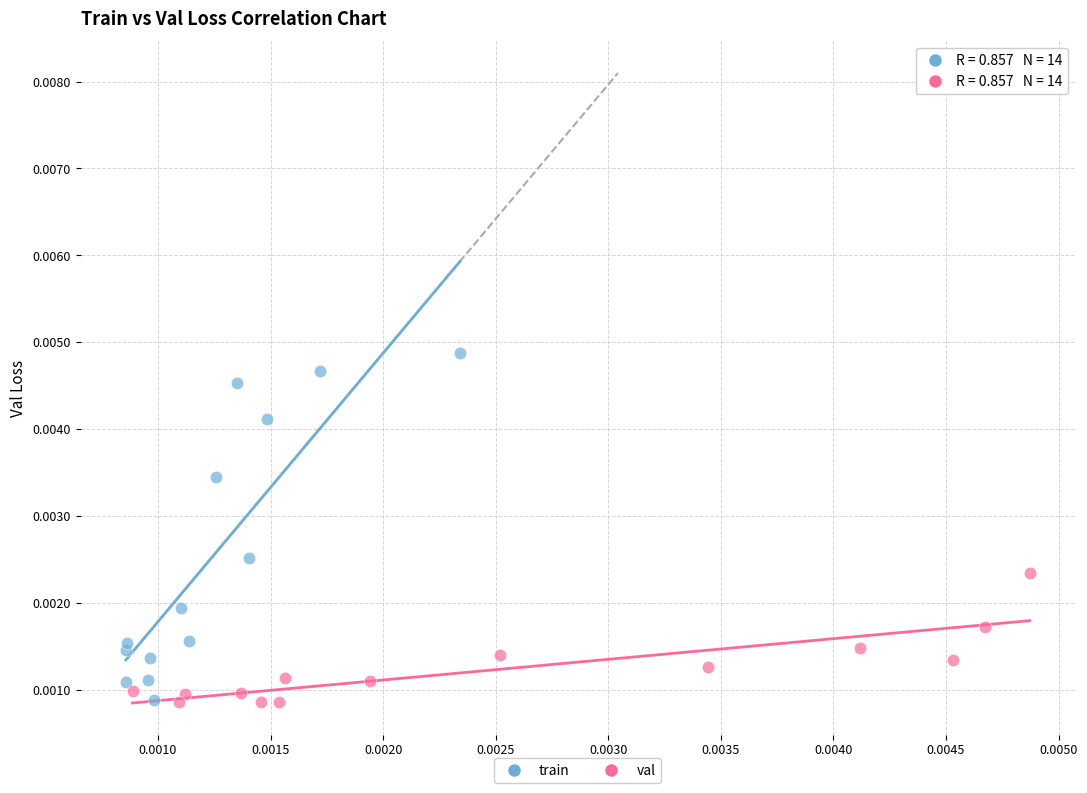

Which series has the widest spread of Y values?

train